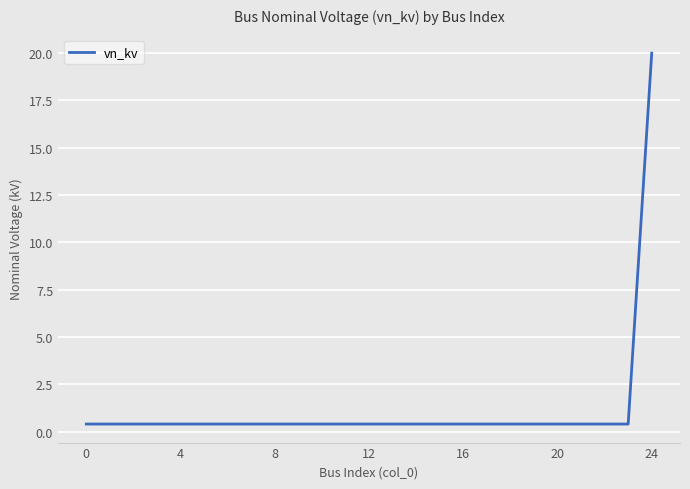

What is the maximum value shown in the chart?

20.0